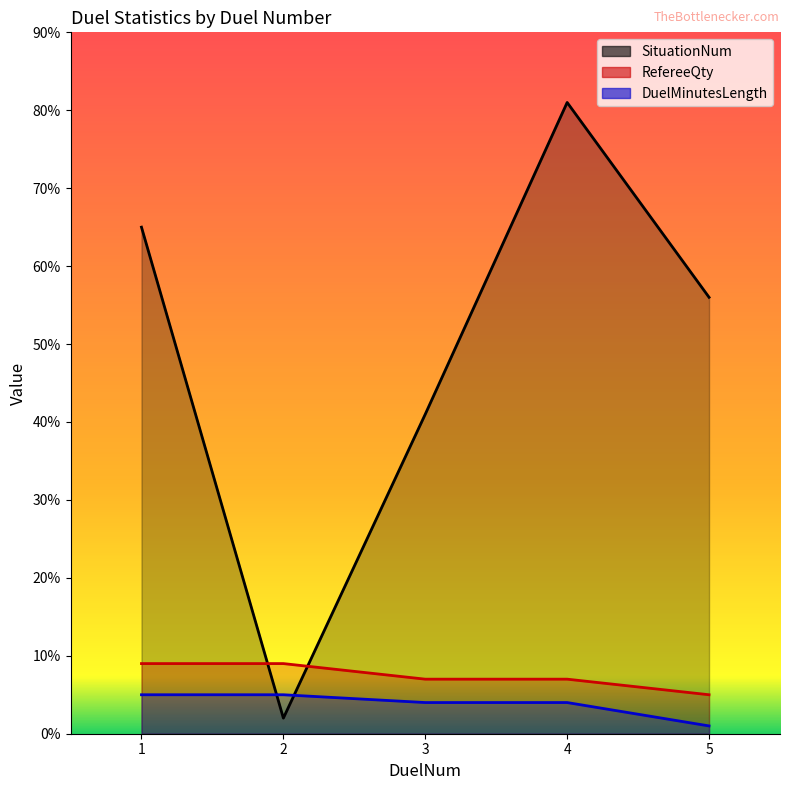

True or false: SituationNum has a value of 82 at 5.

False